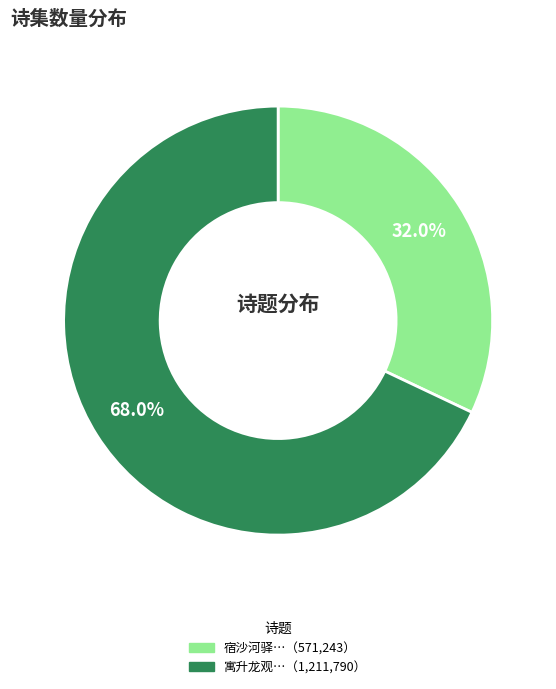

To the nearest percent, what is the average slice percentage?

50%